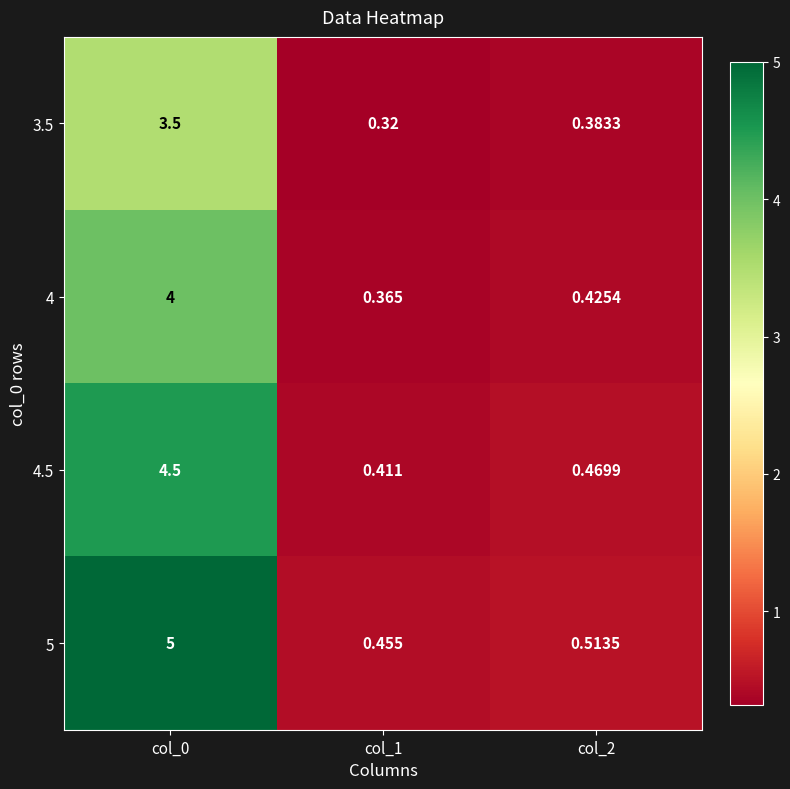

Is the value of 3.5 at col_2 greater than the value of 4.5 at col_0?

No